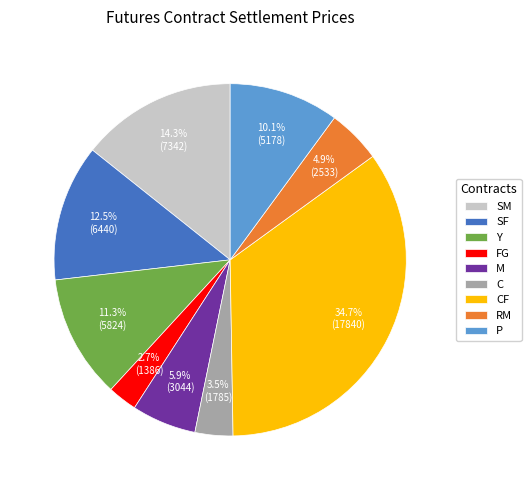

Which has a higher value, P or RM?

P